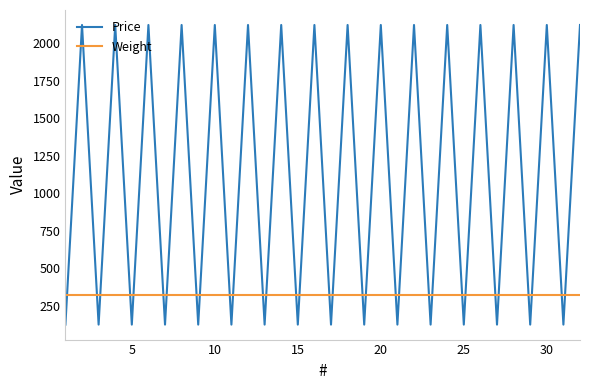

How many intersections are there between Price and Weight?

31